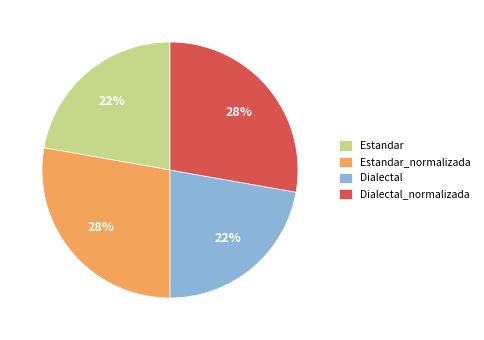

To the nearest percent, what percentage of the pie is Estandar?

22%